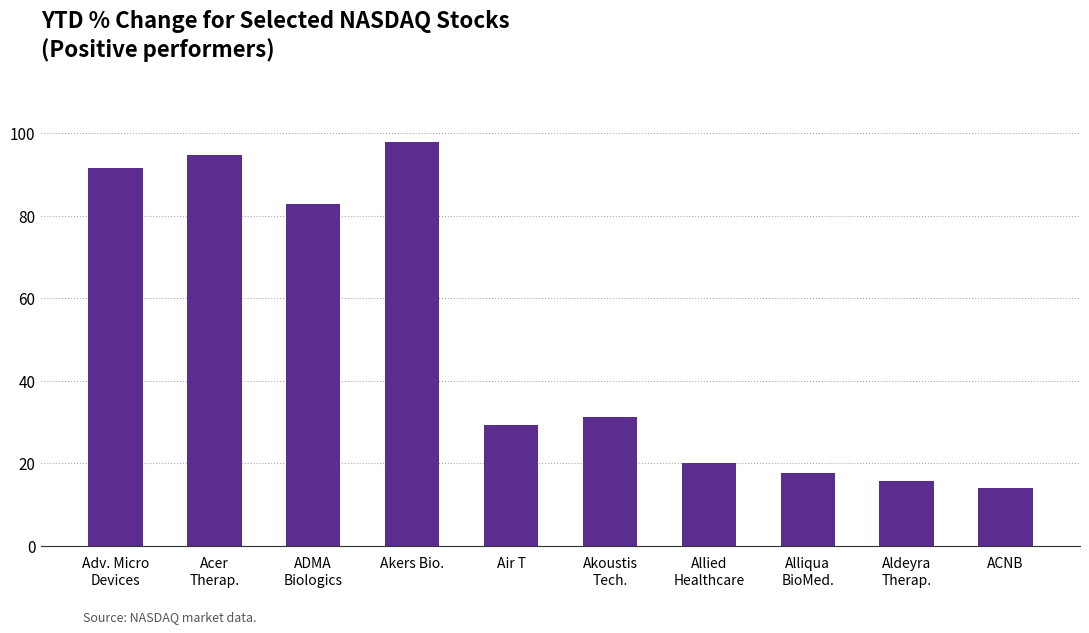

Count the number of categories in the chart.

10